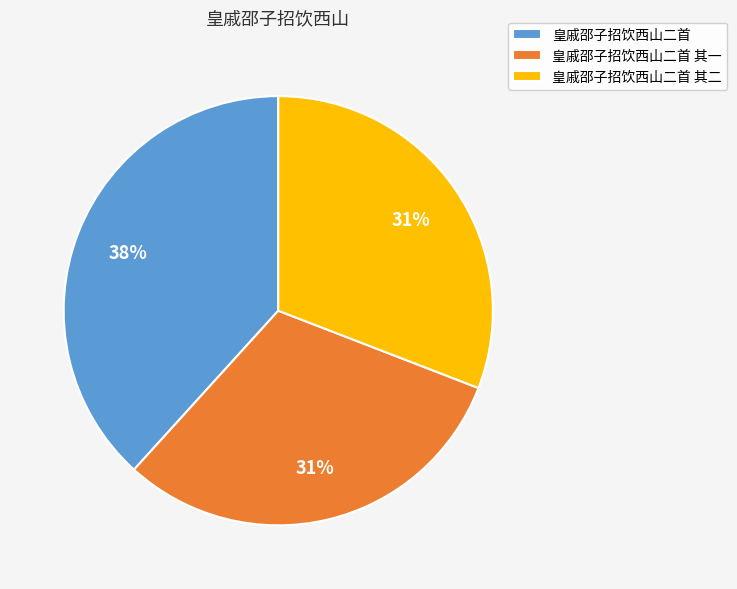

Approximately how many times larger is the value at 皇戚邵子招饮西山二首 其二 compared to 皇戚邵子招饮西山二首 其一?

1.0